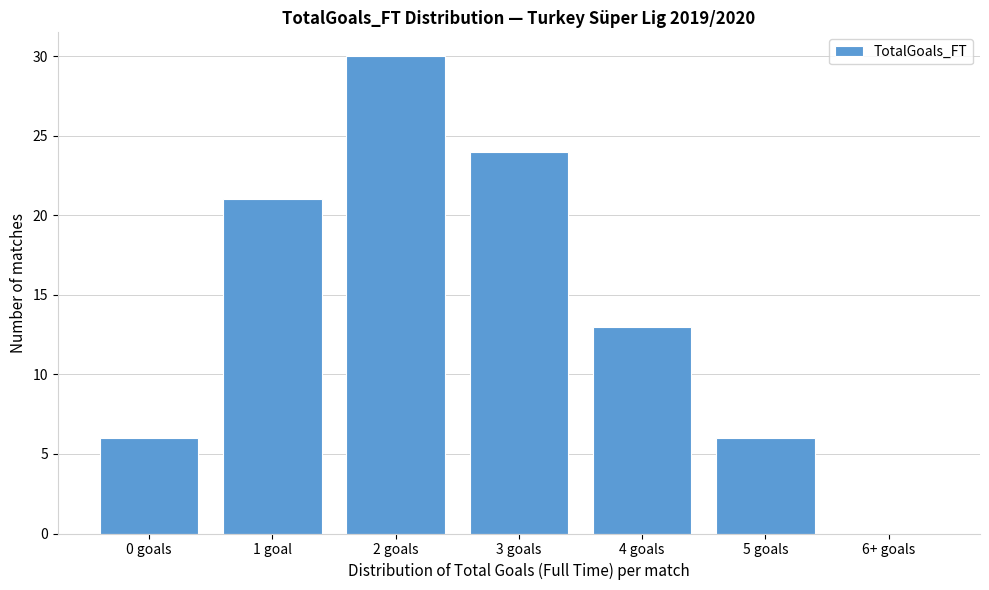

Reading left to right, transcribe all the data shown in this chart.

0 goals=6	1 goal=21	2 goals=30	3 goals=24	4 goals=13	5 goals=6	6+ goals=0